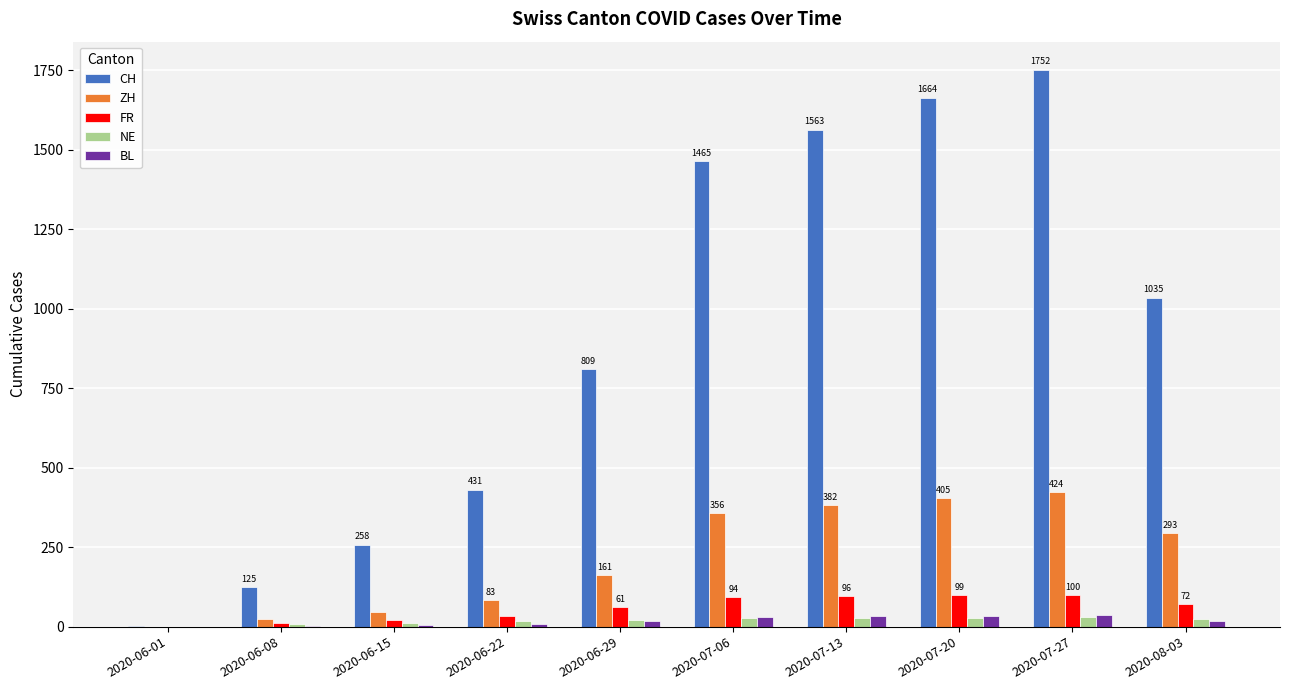

The NE series shows 12 at 2020-06-15. True or false?

True